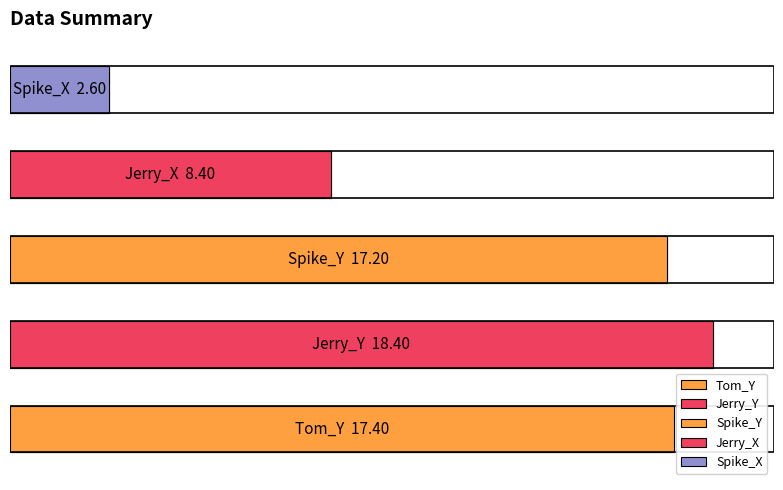

Which has a higher value, 8 or 8?

8